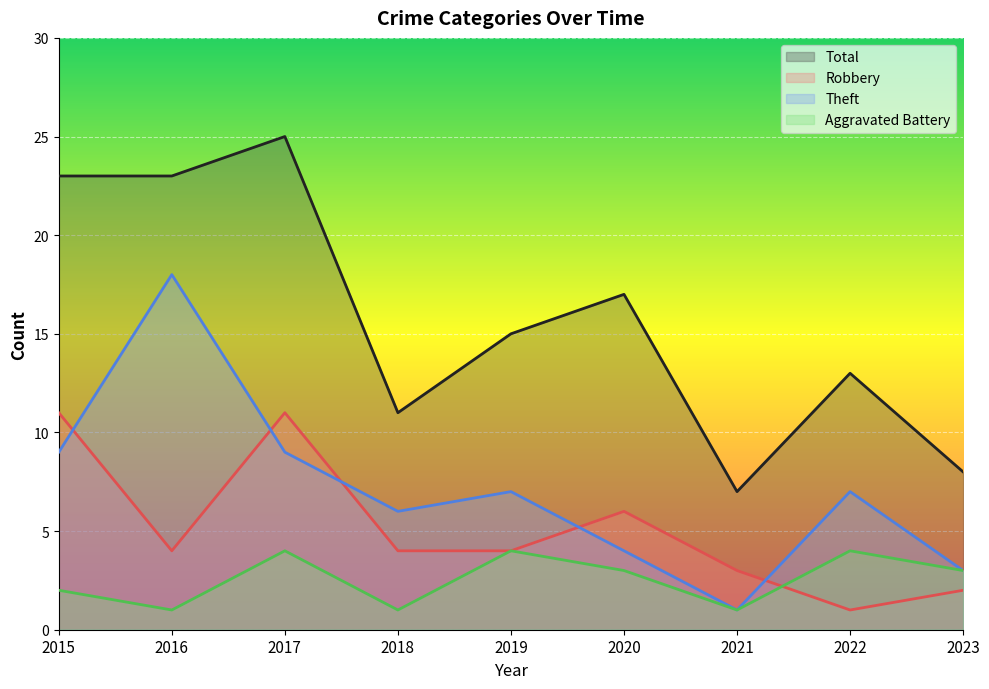

True or false: Robbery has more than 2 points higher than both neighbors.

False